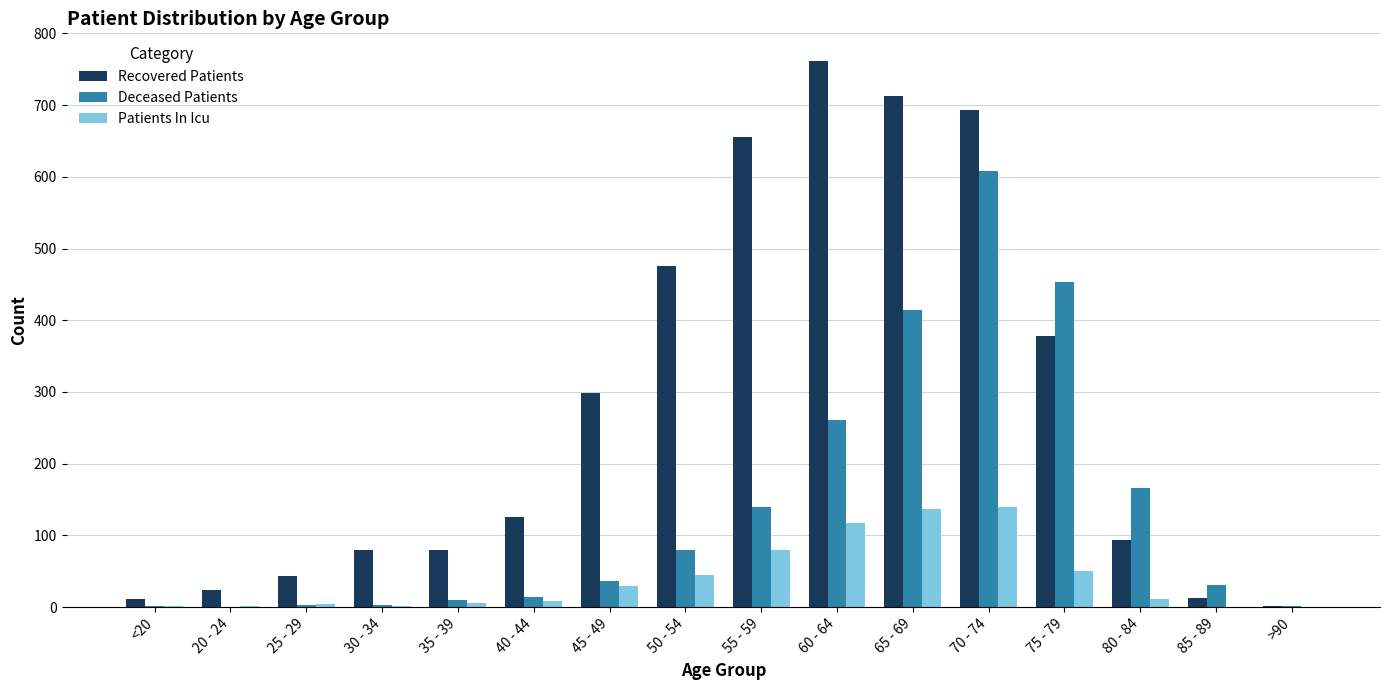

What is the total value across all series at 35 - 39?

95